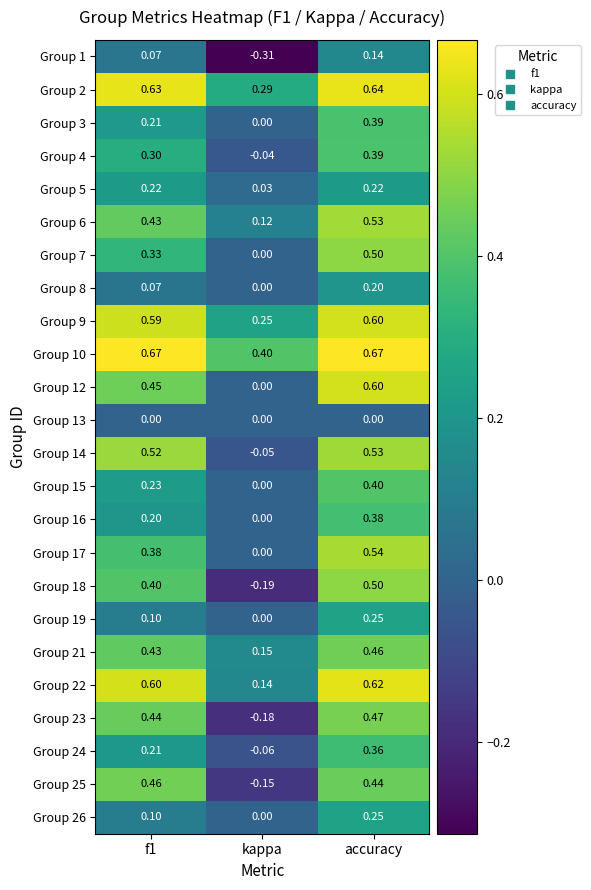

Which series has the largest range (max minus min)?

Group 18